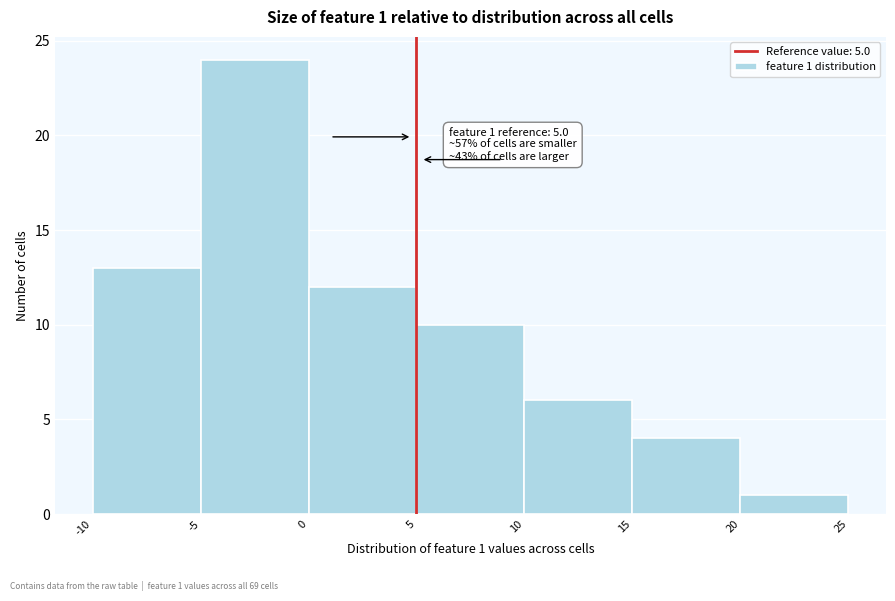

Which range on the x-axis has the tallest bar?

-5 to 0